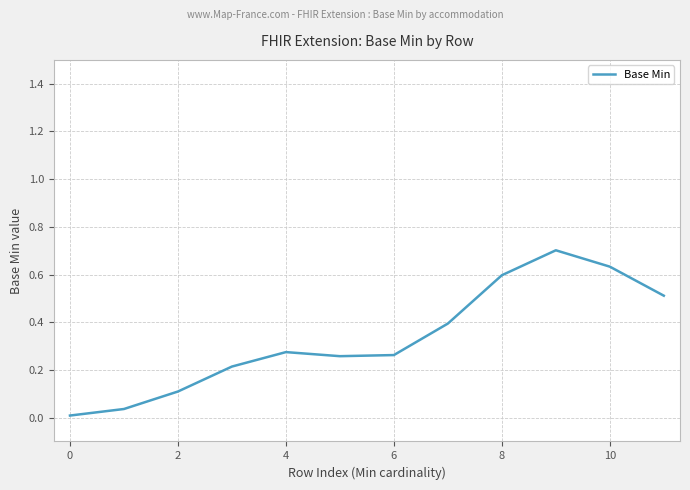

Is this an area chart (filled region under the line)?

No